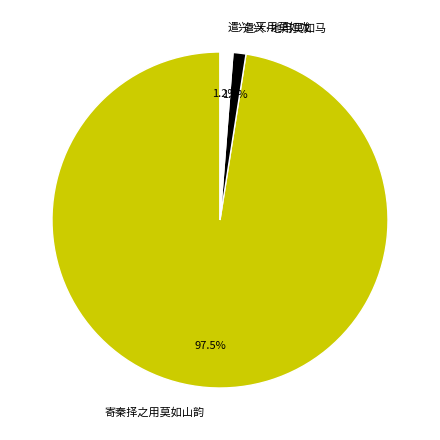

Which category has the biggest portion of the pie?

寄秦择之用莫如山韵